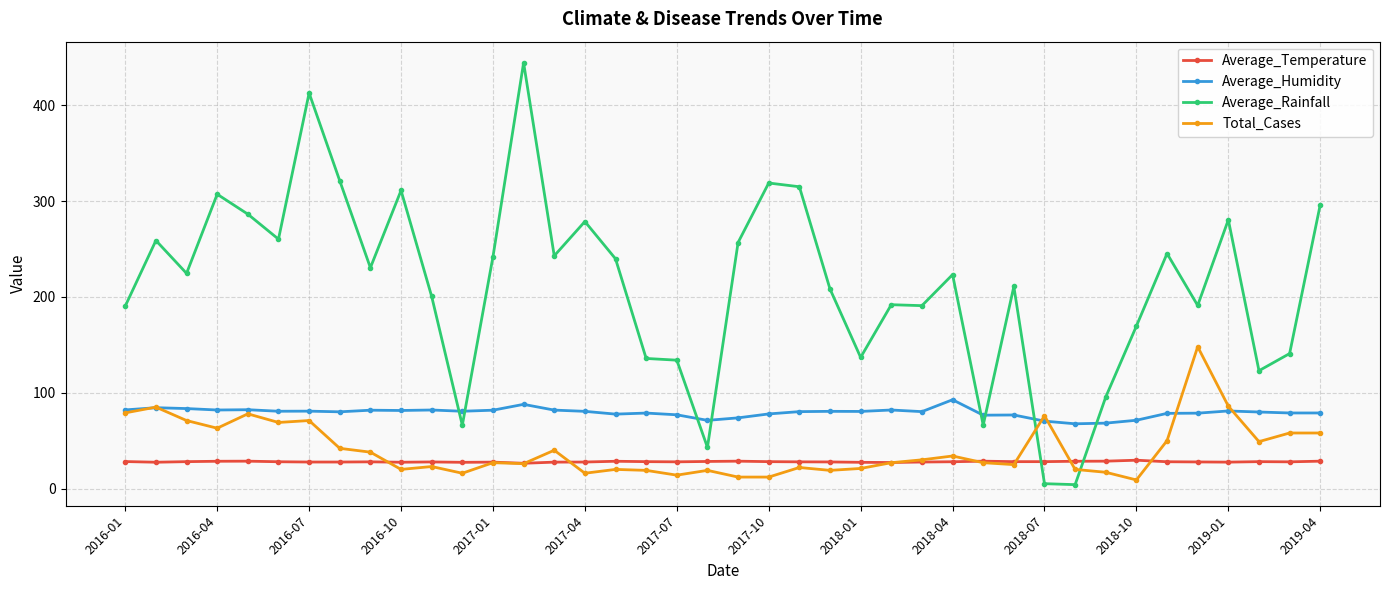

What is the value of the Average_Temperature point at the 30th from the left?

28.1